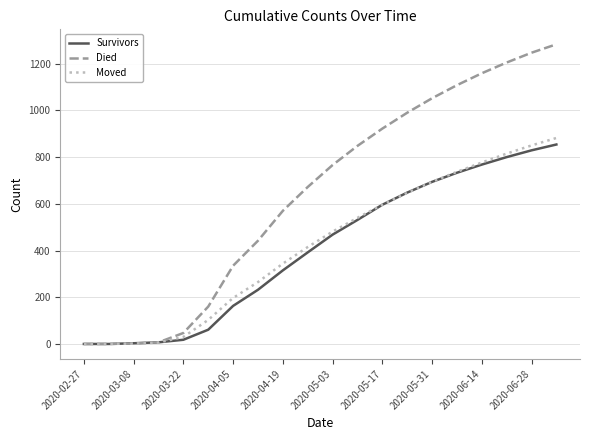

Which series has the widest spread of values?

Died